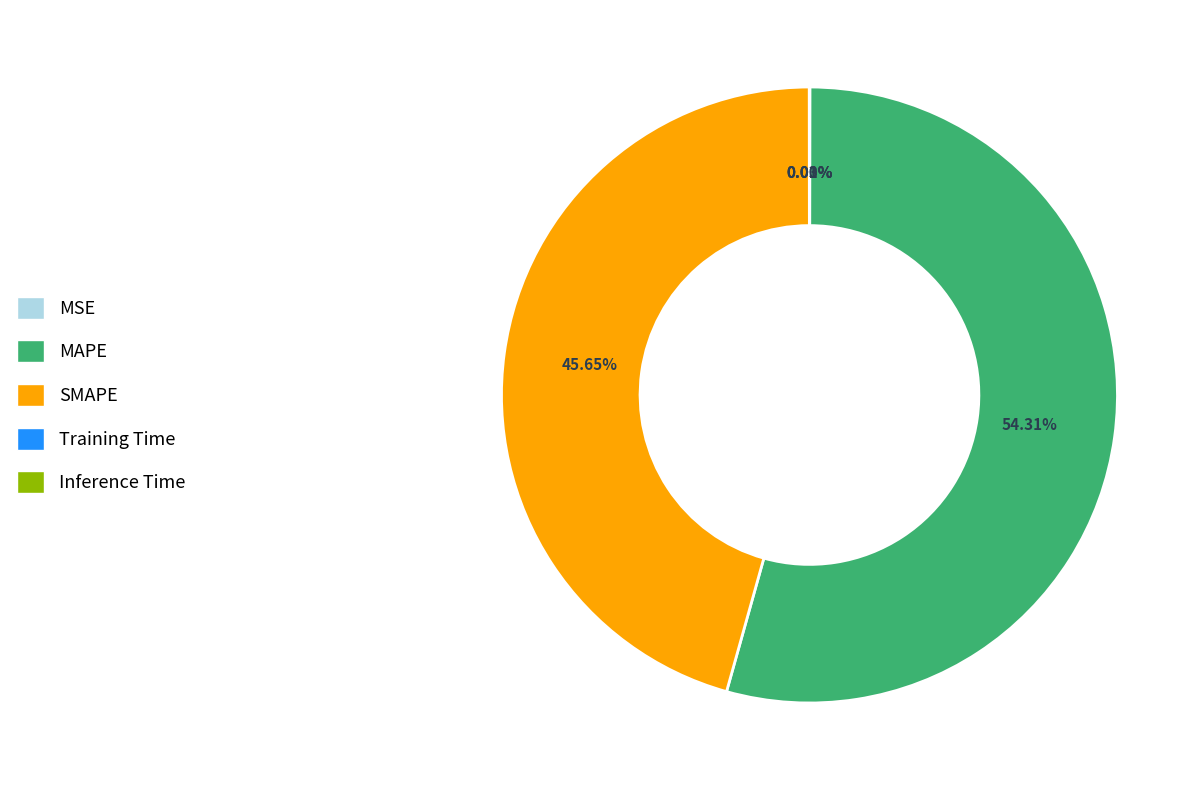

Which category has the biggest portion of the pie?

MAPE